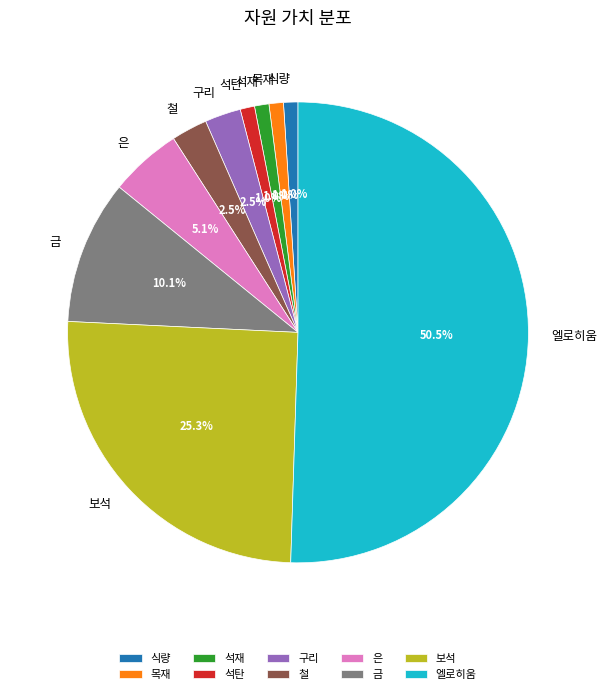

What percentage do 석탄 and 금 together represent?

11.1%